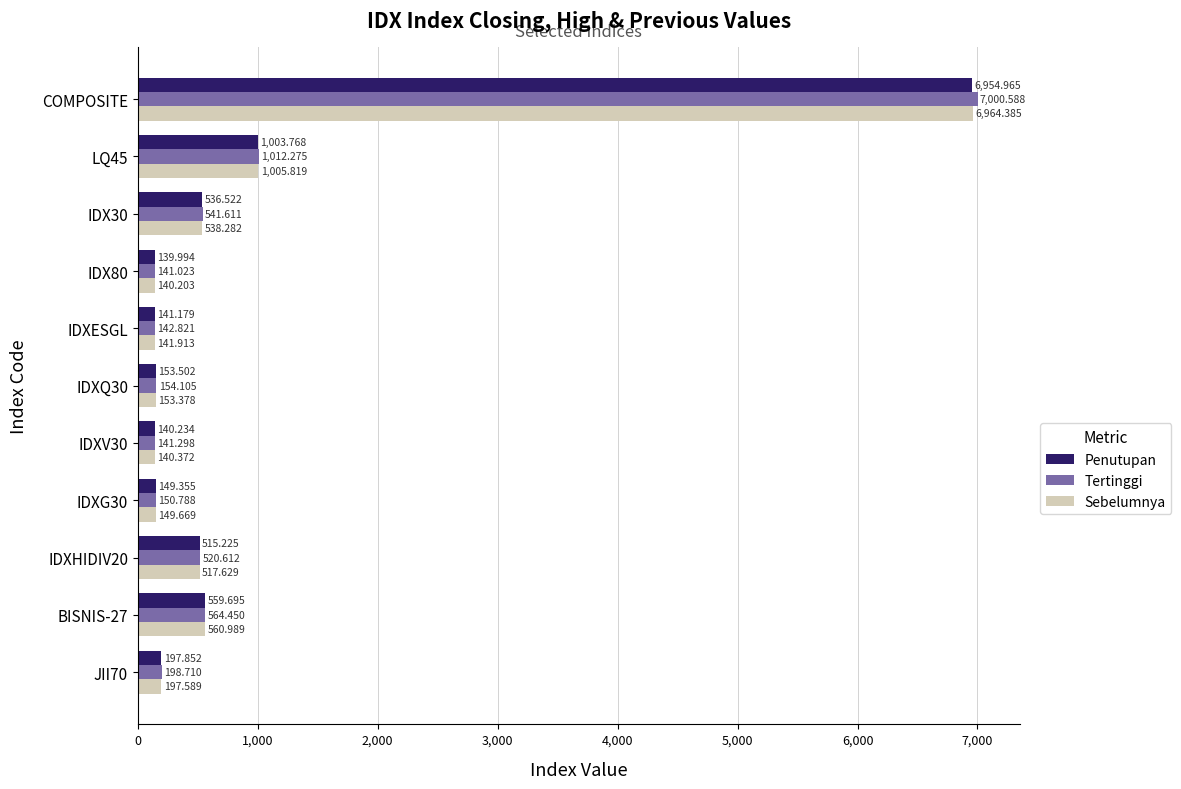

How many distinct data groups are displayed?

3